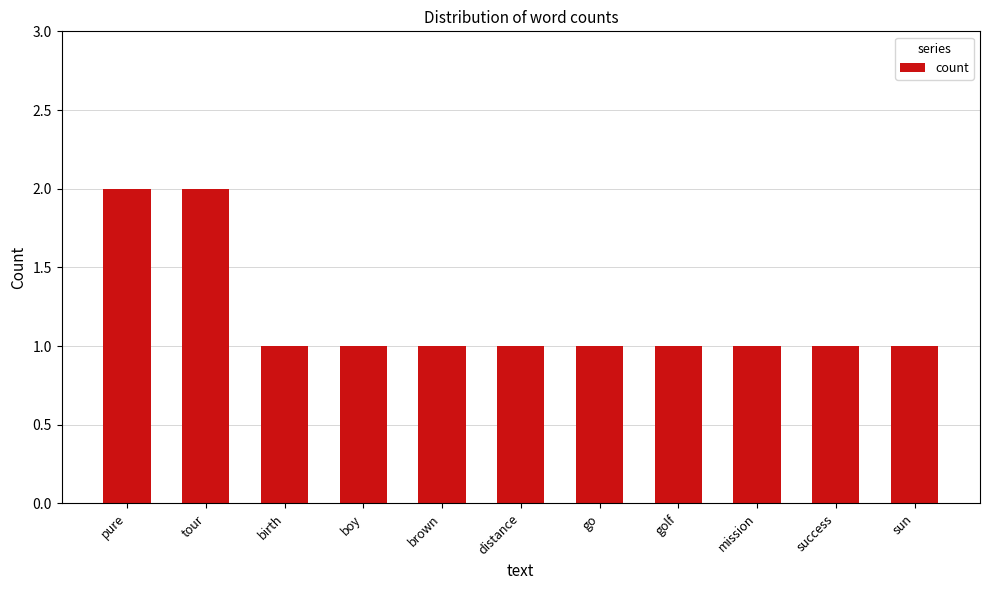

Reading left to right, transcribe all the data shown in this chart.

2	2	1	1	1	1	1	1	1	1	1